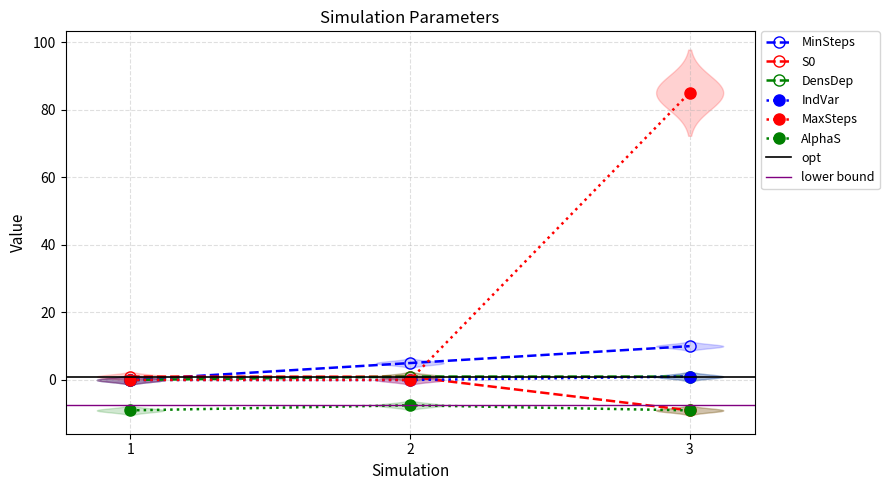

Rank the series by their maximum value, from lowest to highest.

AlphaS, S0, DensDep, IndVar, MinSteps, MaxSteps